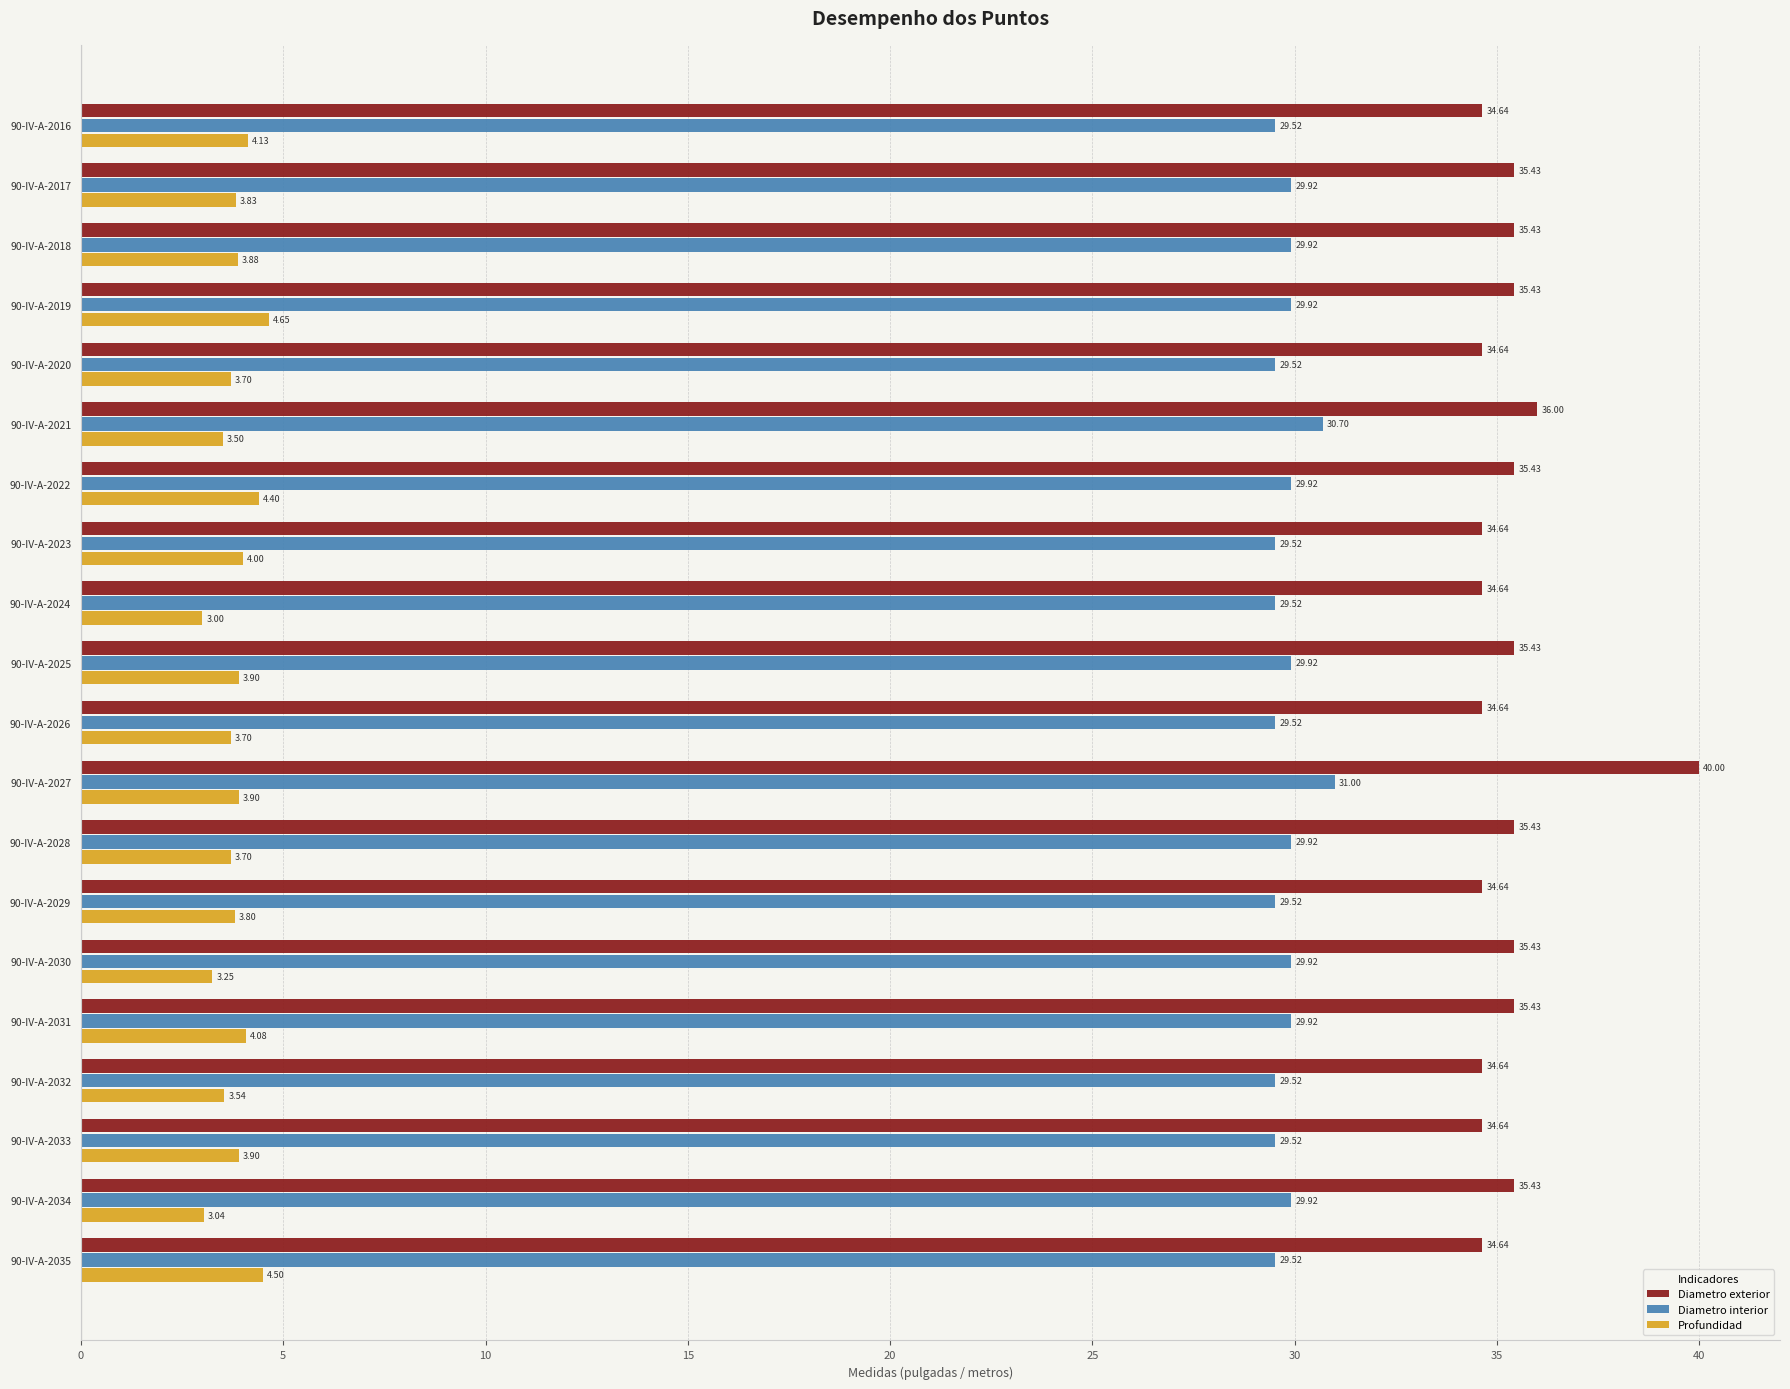

Which series has the largest range (max minus min)?

Diametro exterior